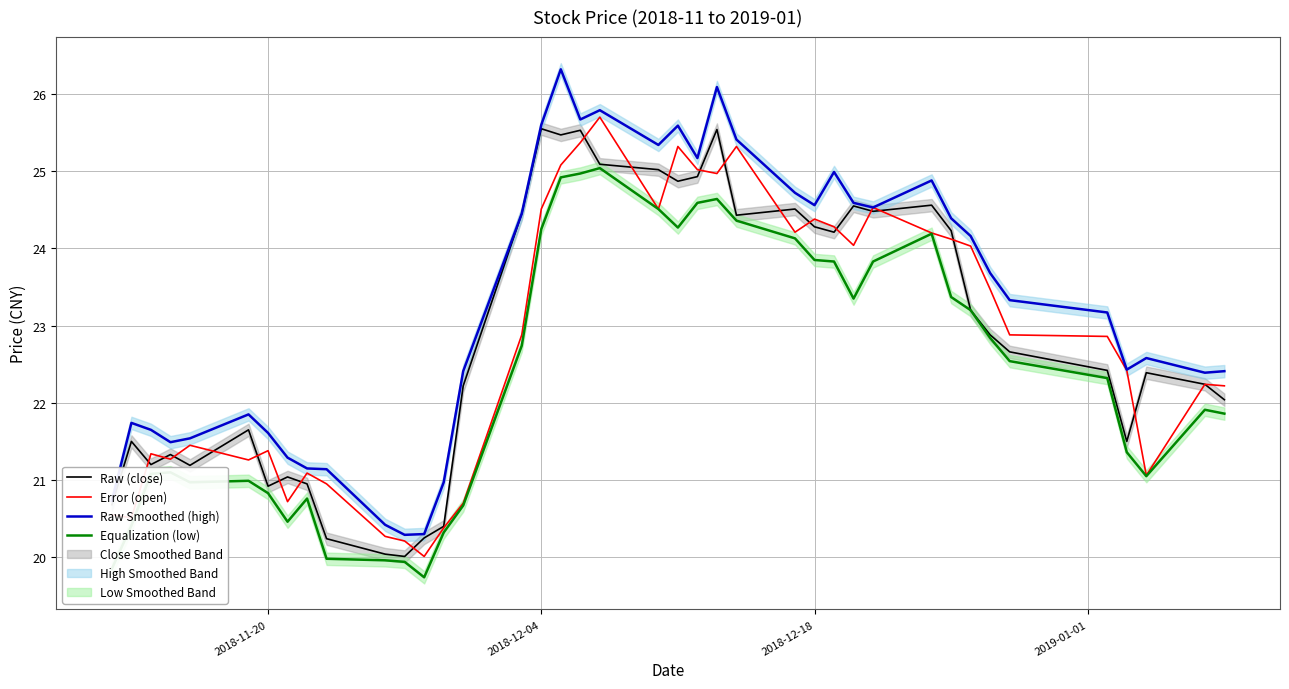

What is the maximum value for Raw Smoothed (high)?

26.3